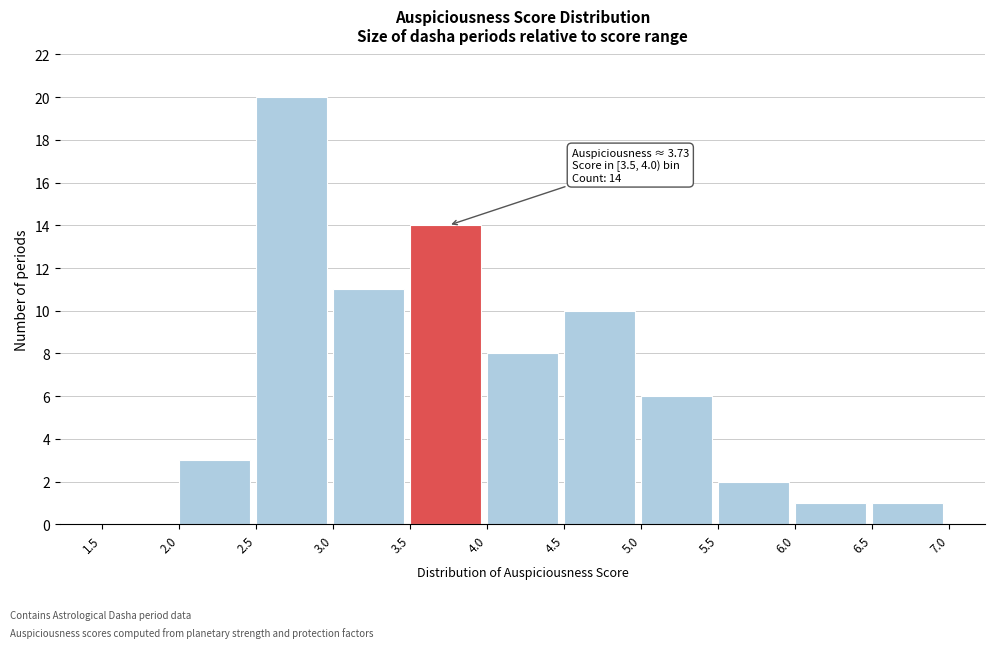

Over which range of the x-axis is the bar tallest?

2.5 to 3.0